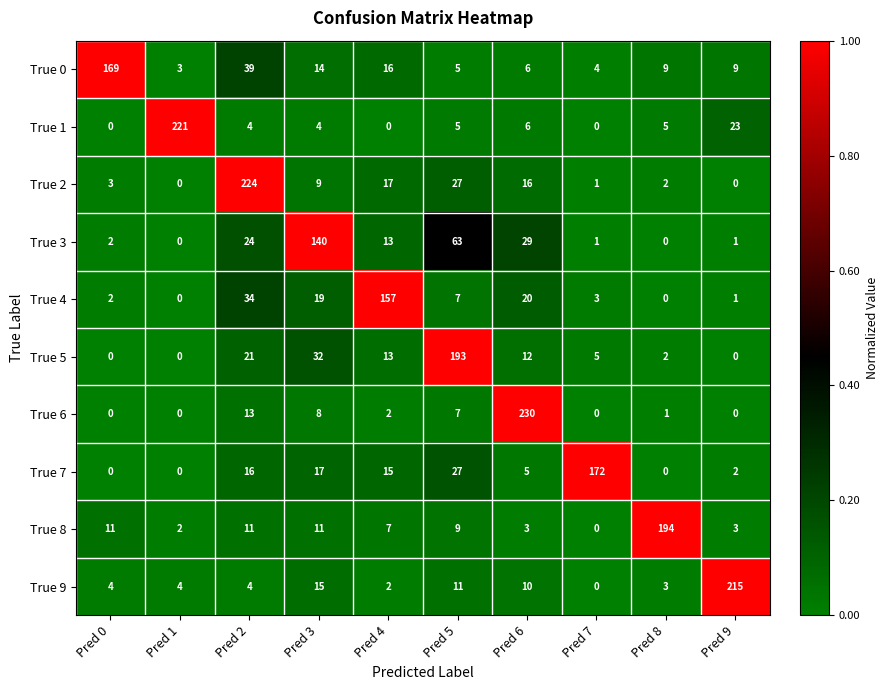

True or false: True 0 has a value of 8 at Pred 6.

False